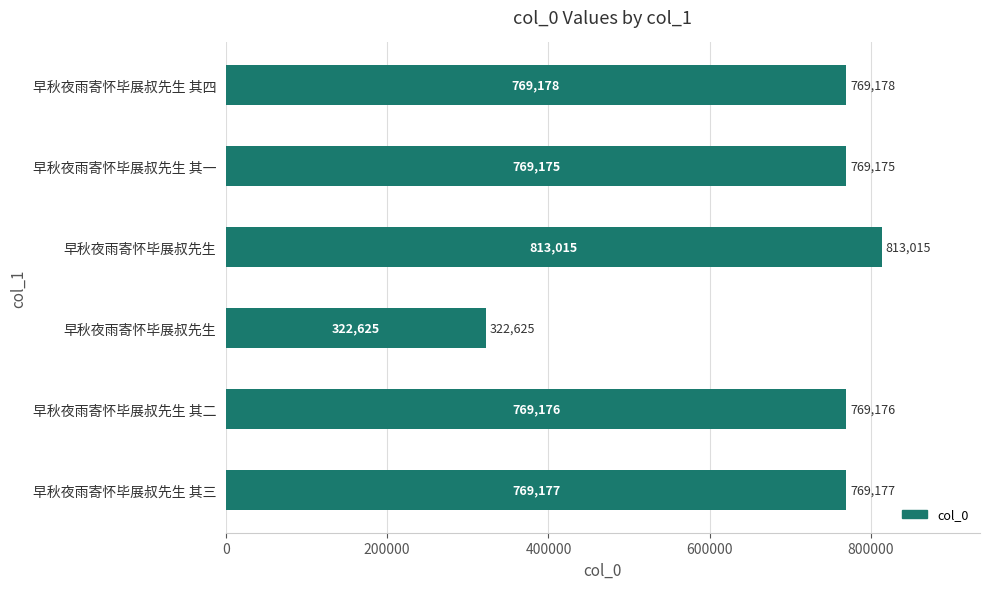

What is the average value?

702058